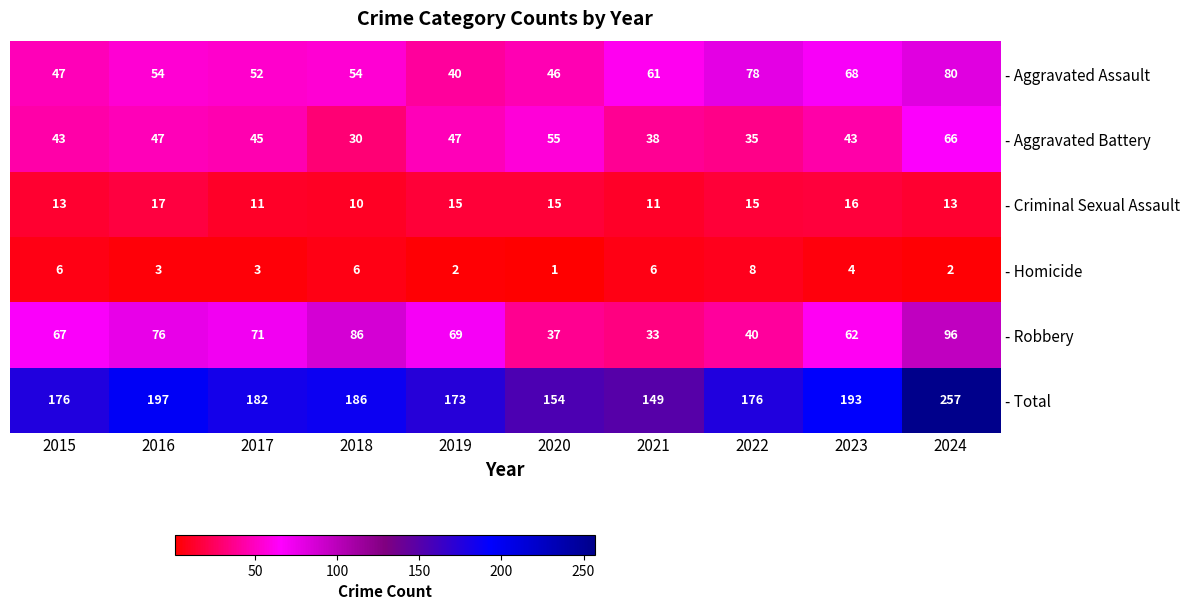

What is the total value across all series at 2019?

346